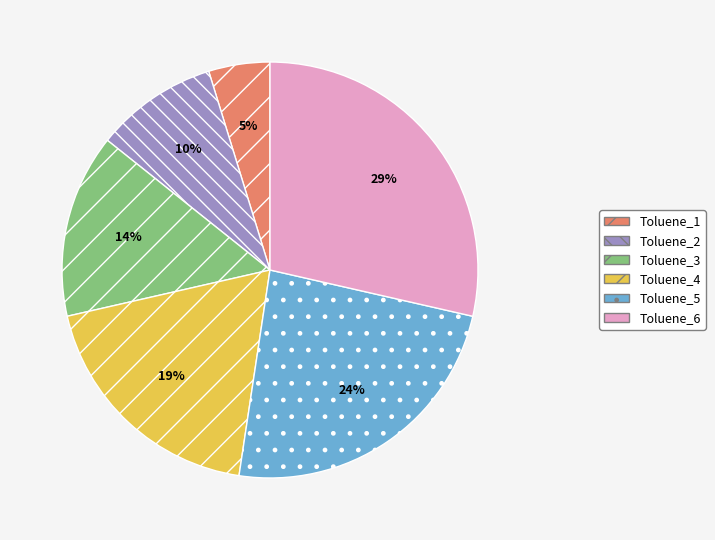

Is there a majority slice in this chart?

No